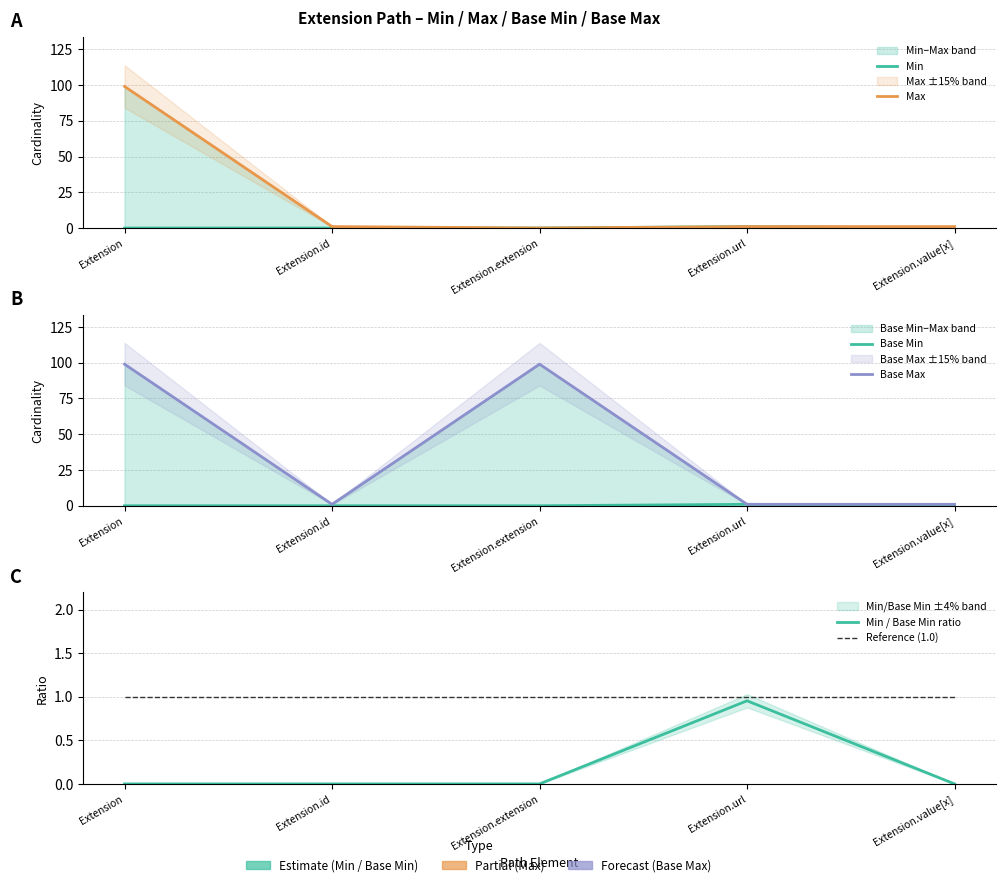

True or false: Max and Reference (1.0) cross at least once.

False